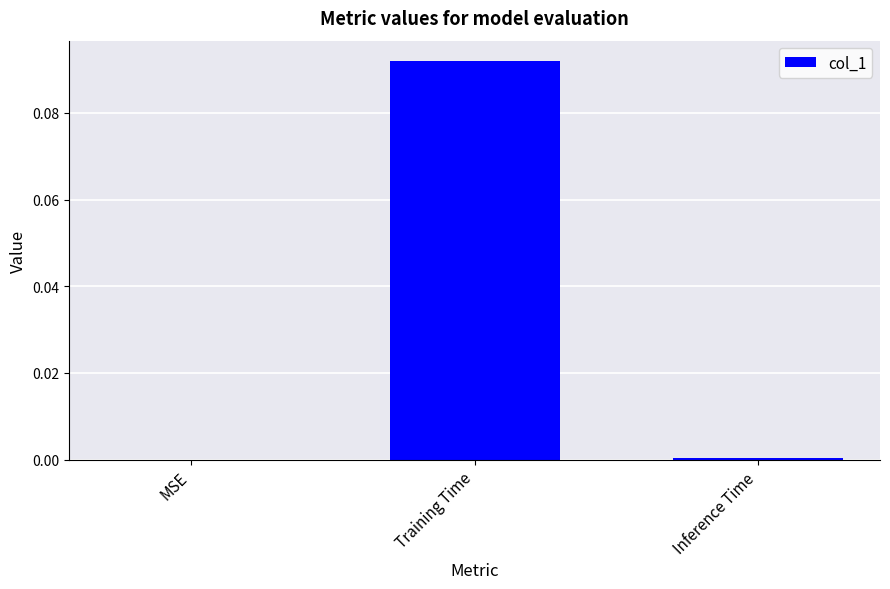

Which has a higher value, Training Time or MSE?

Training Time